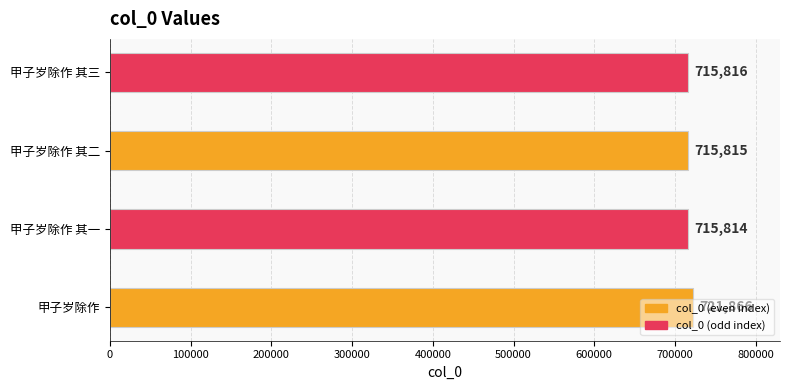

Is it true that the value at 甲子岁除作 其一 is 715814?

True